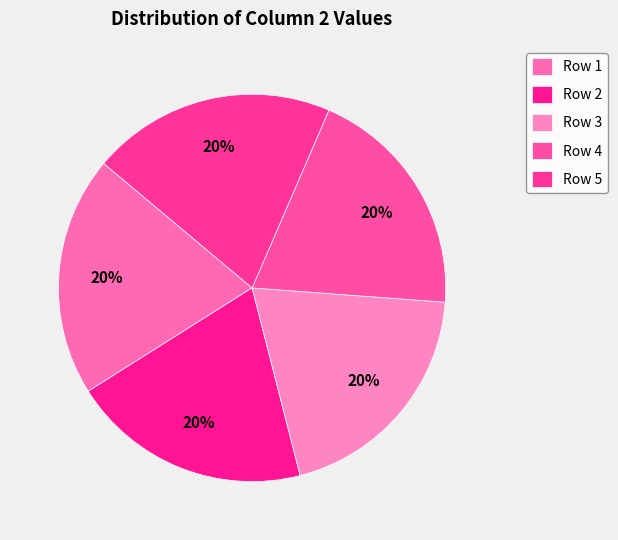

What percentage do Row 1 and Row 4 together represent?

39.7%